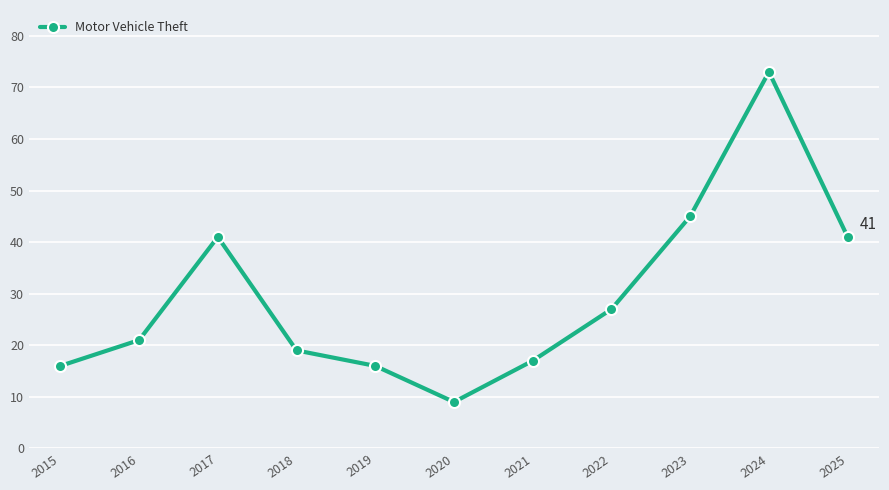

True or false: the data shows 79 at 2023.

False